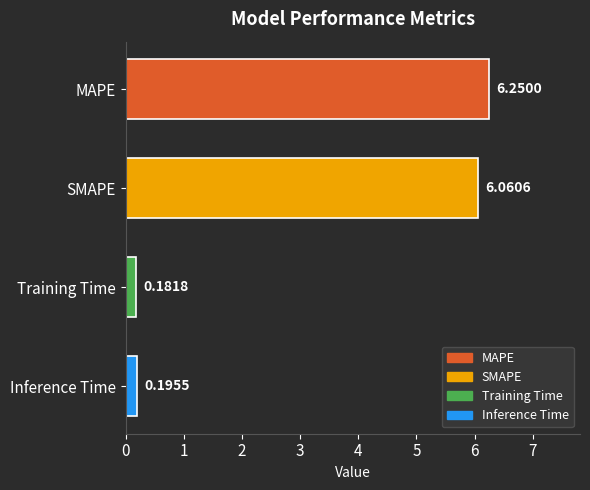

Rank the categories by value from lowest to highest.

Training Time, Inference Time, SMAPE, MAPE